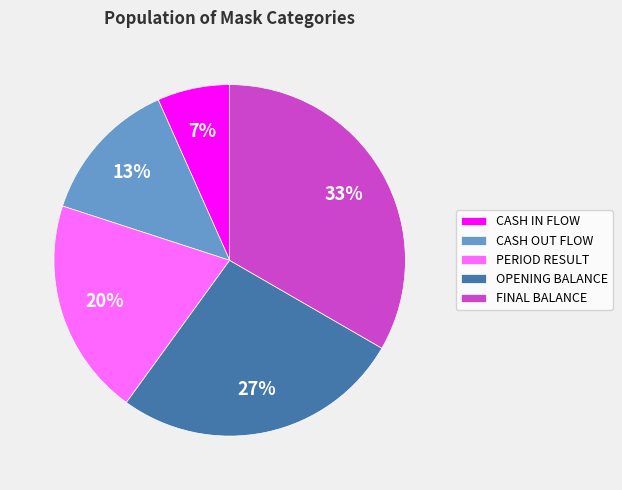

To the nearest percent, what is the average slice percentage?

20%